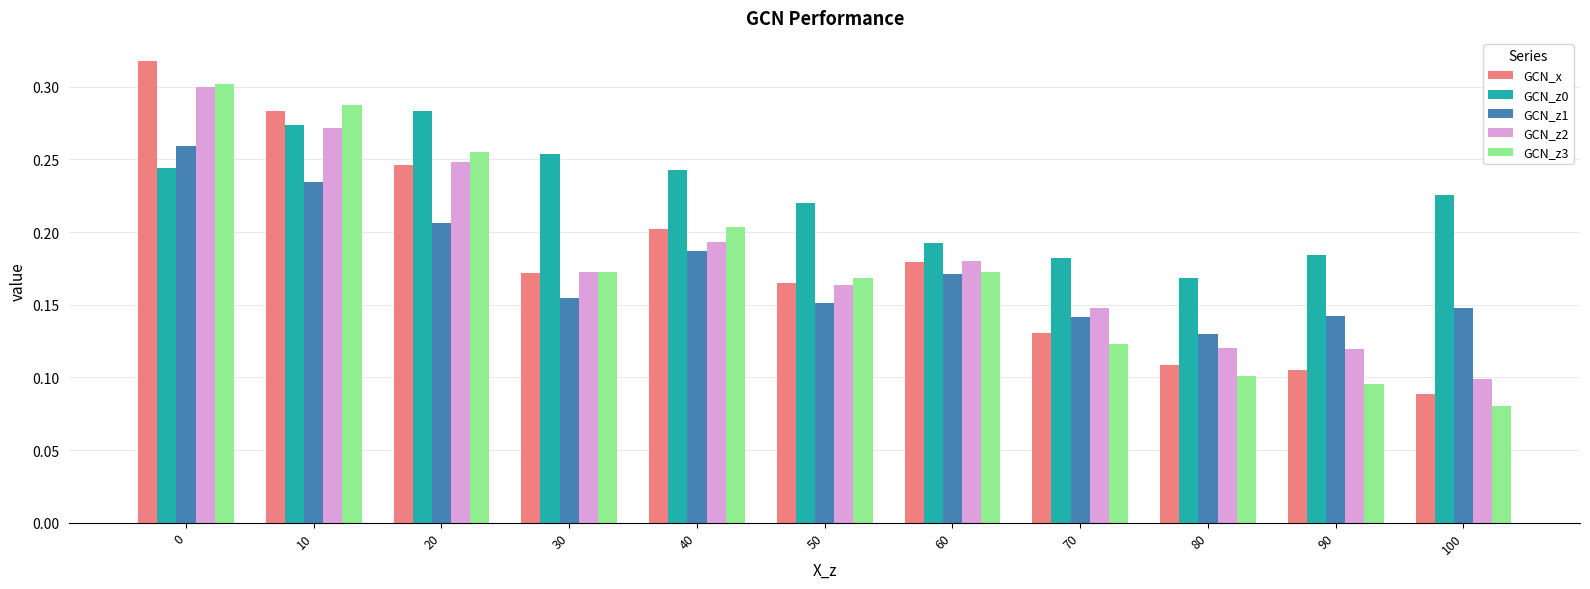

Between 30 and 50, which series saw the biggest shift?

GCN_z0